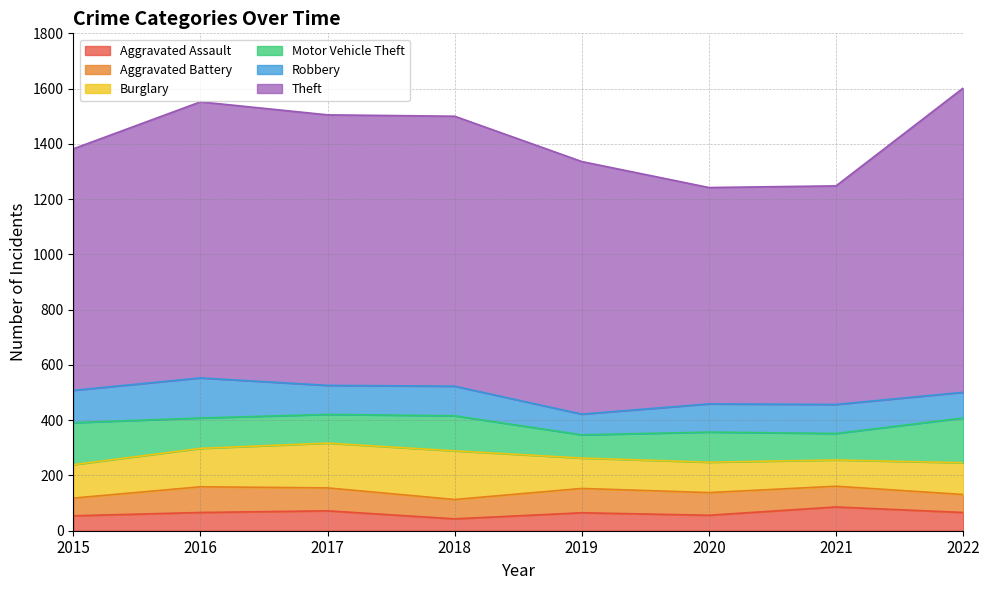

What is the difference between the maximum and second lowest values in the Motor Vehicle Theft series?

66